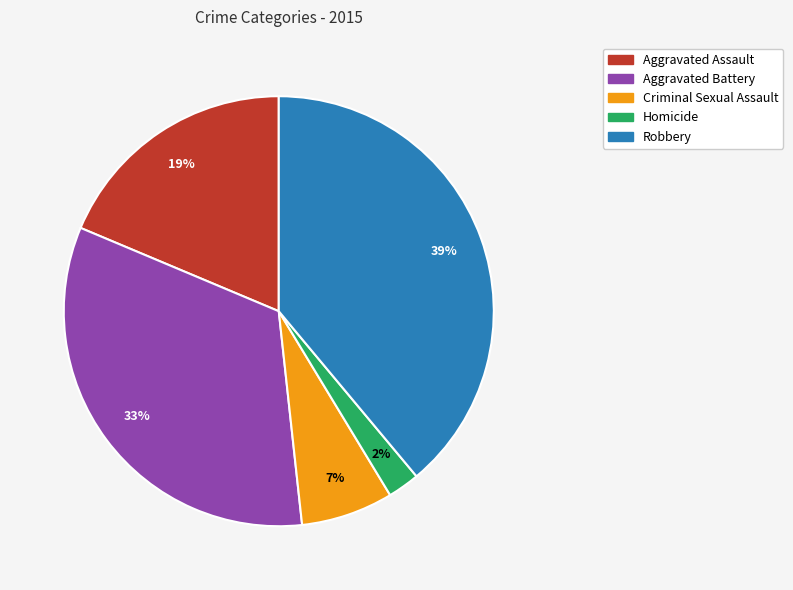

What is the smallest slice in the pie chart?

Homicide